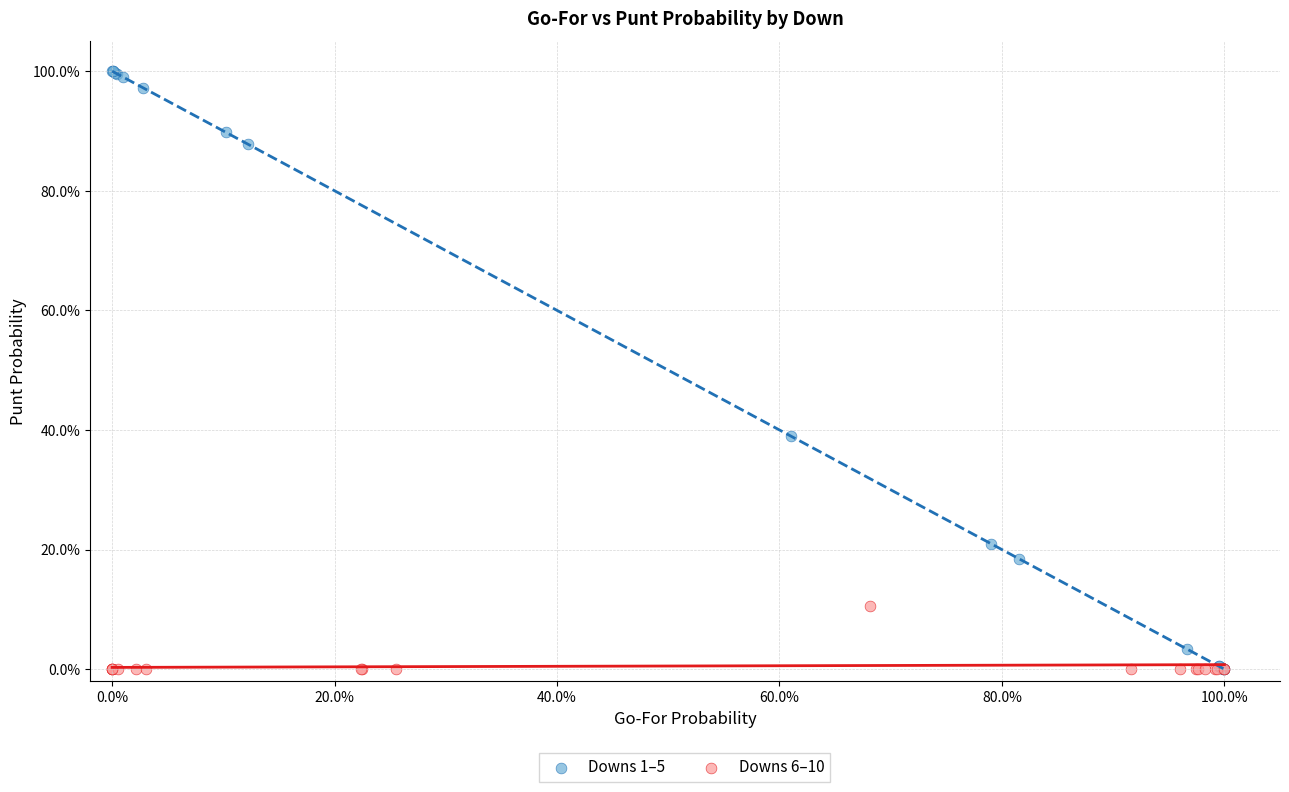

Which series has the largest Y range (max minus min)?

Downs 1–5